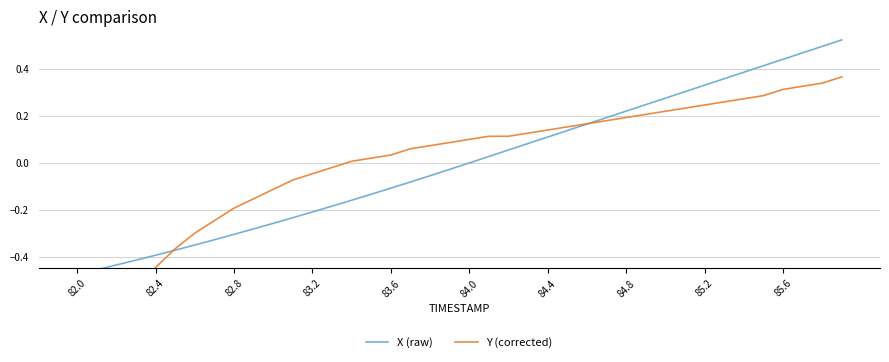

What is the value of the X (raw) point at the 25th from the left?

0.1